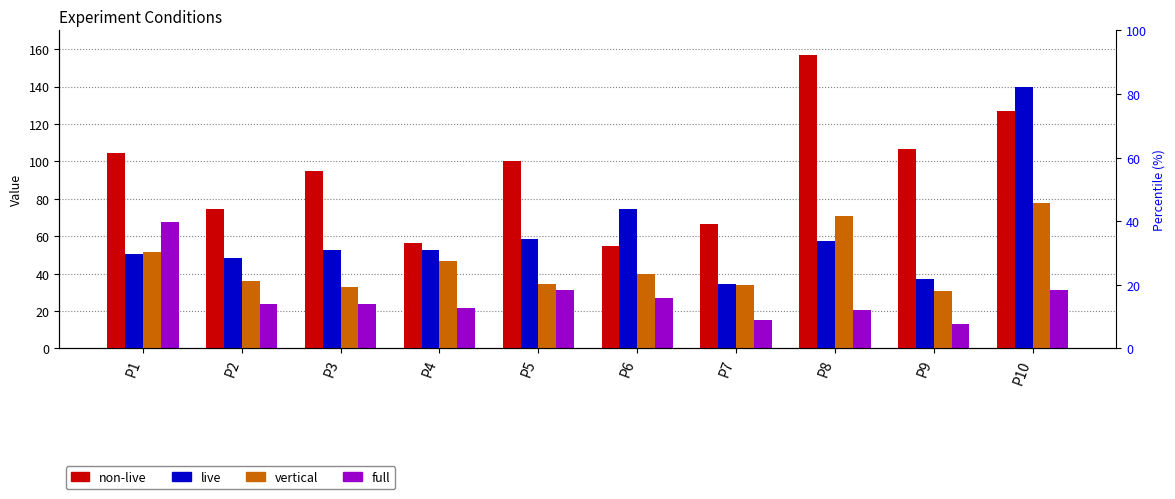

What are all the series names shown in the legend?

non-live, live, vertical, full